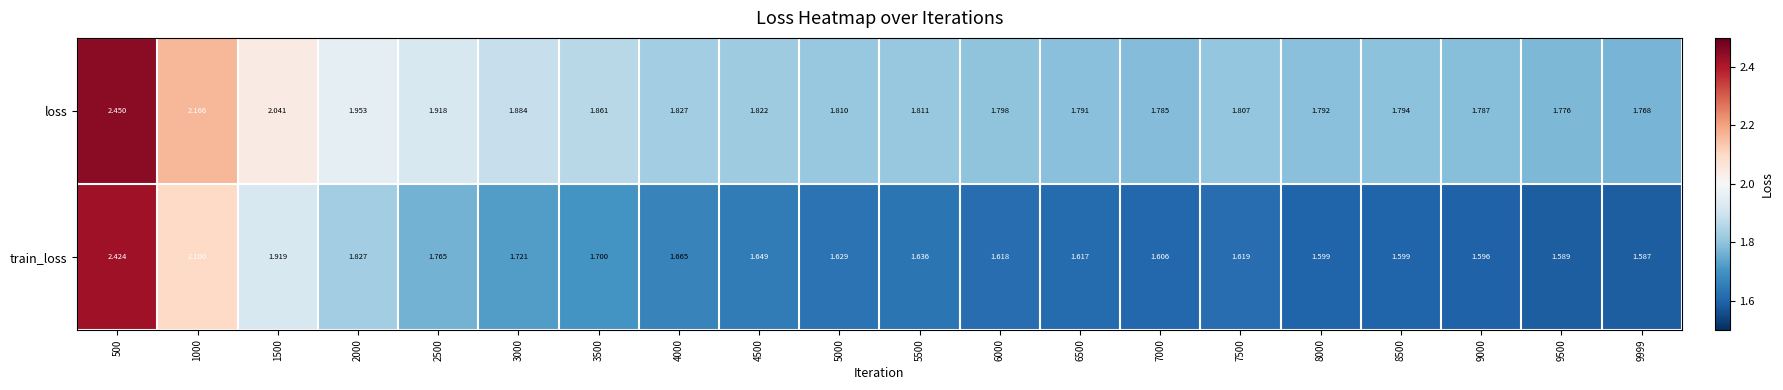

Is the value of train_loss at 7500 greater than the value of loss at 2000?

No